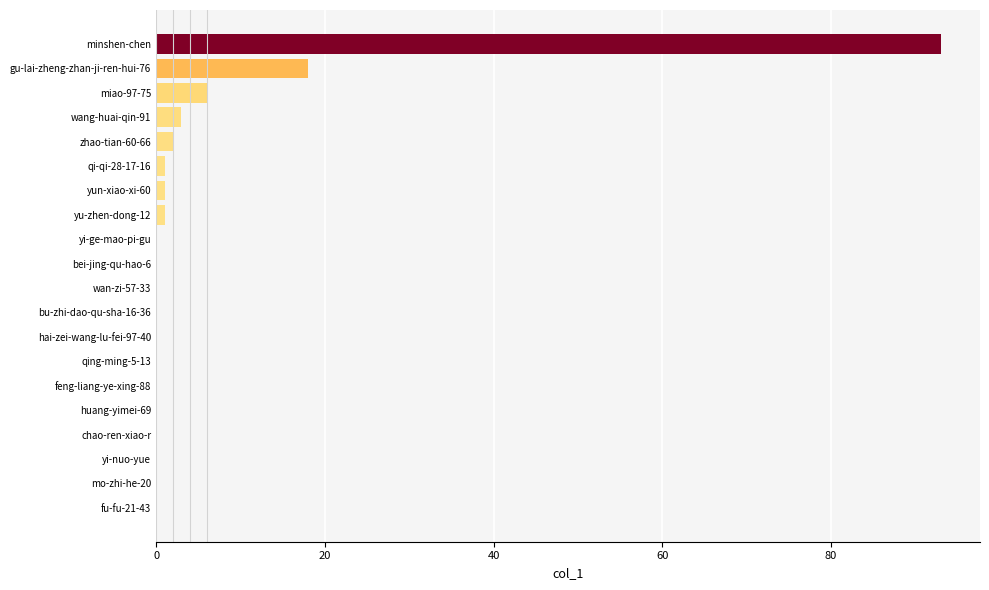

What is the change in value from gu-lai-zheng-zhan-ji-ren-hui-76 to wang-huai-qin-91?

-15